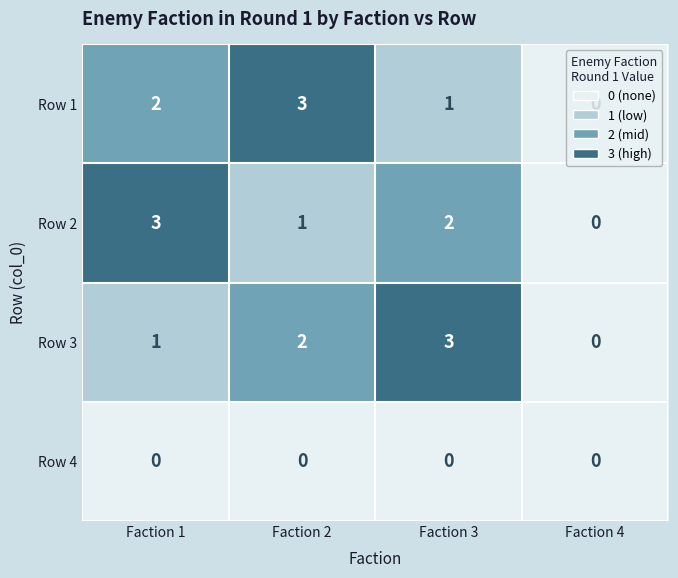

How many Row 2 values are between 1 and 3?

3